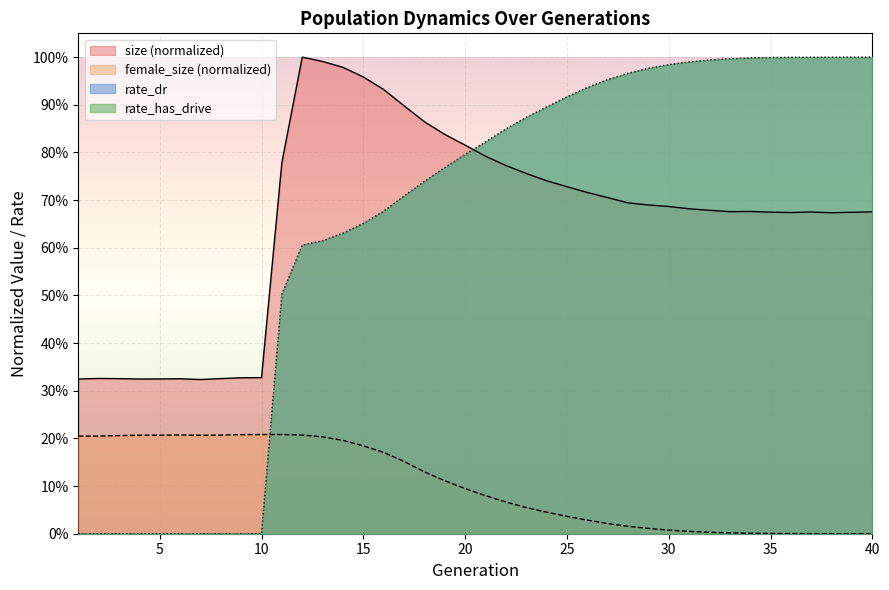

Which series ends up on top after the final intersection of rate_dr and size?

rate_dr